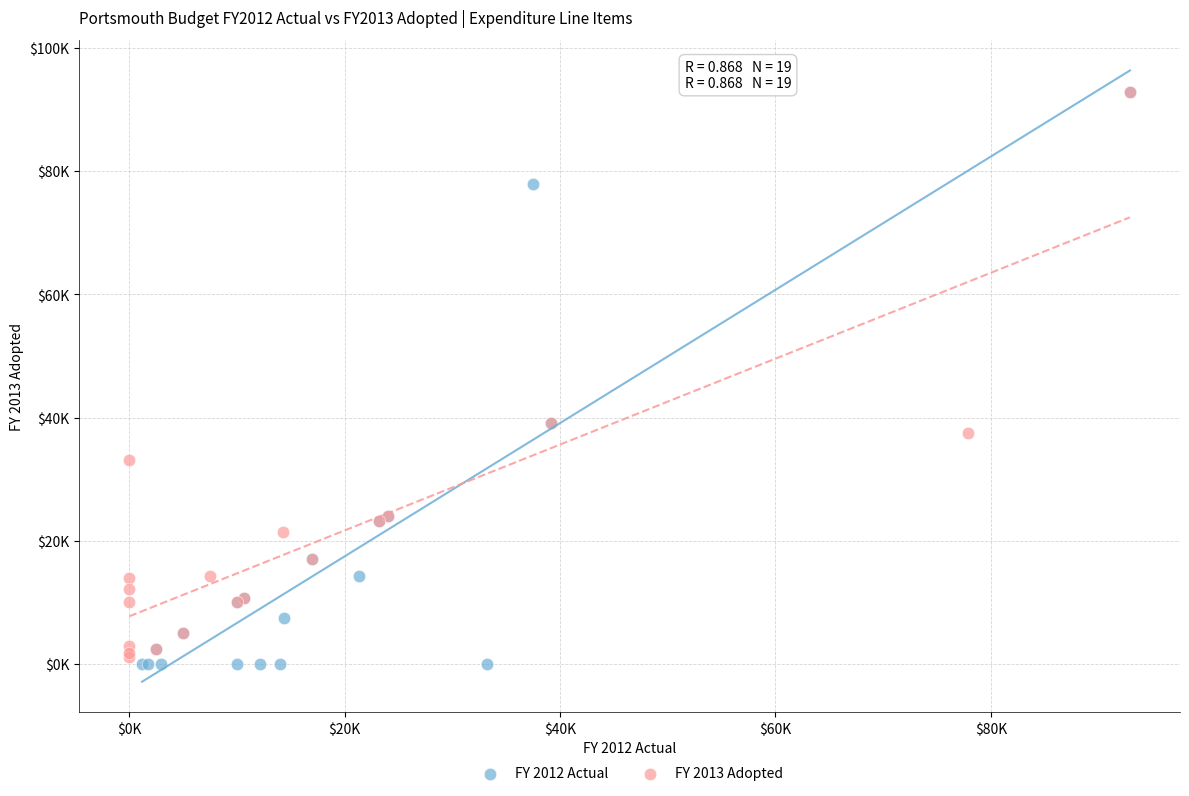

What are all the series names shown in the legend?

FY 2012 Actual, FY 2013 Adopted